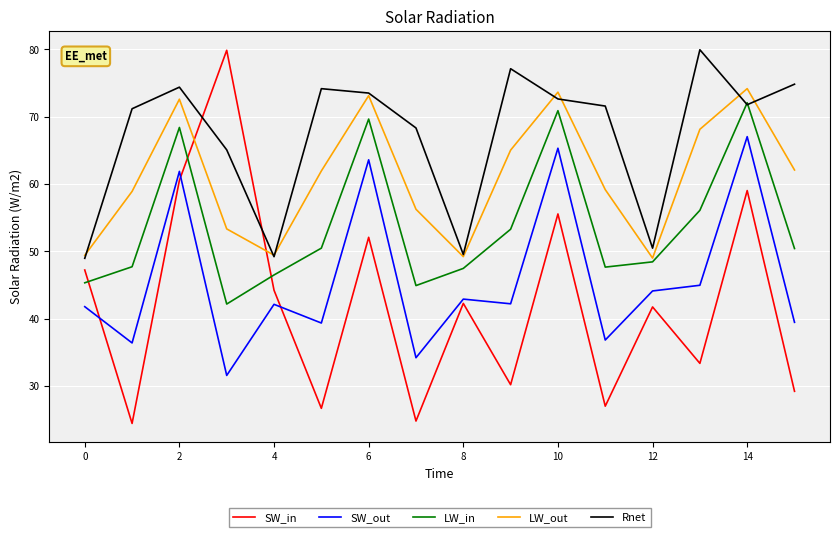

Which series has the widest spread of values?

SW_in